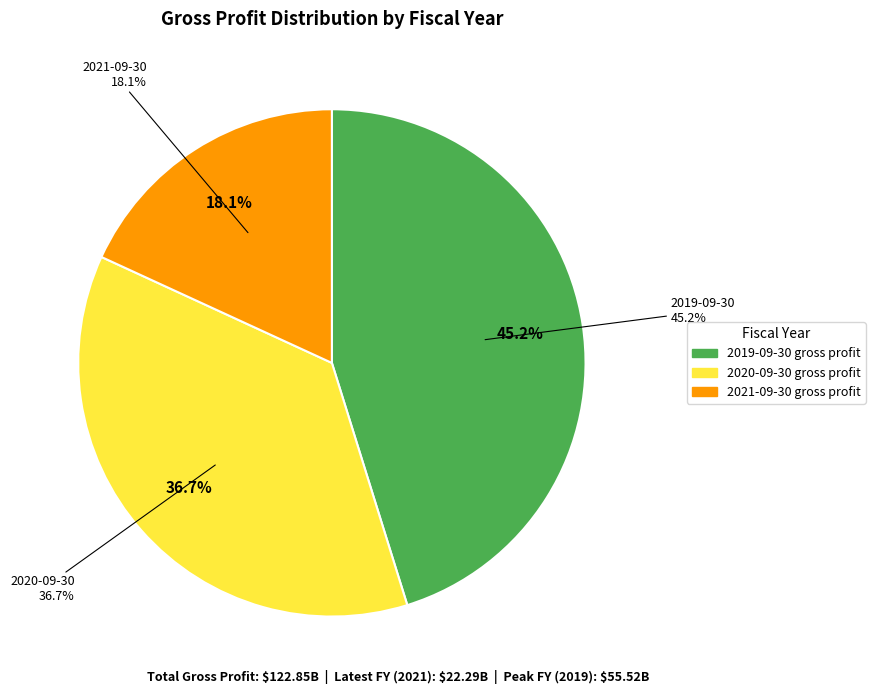

To the nearest percent, what portion does 2020-09-30 represent?

37%